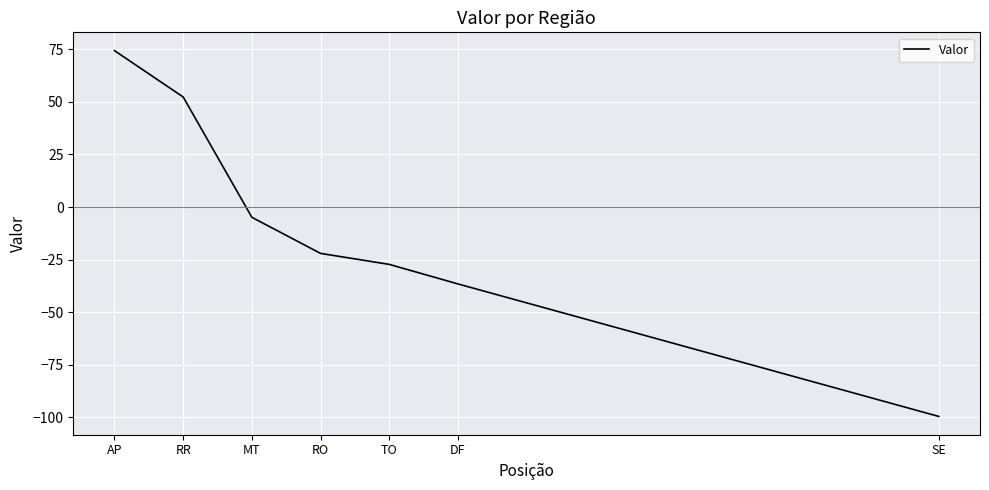

What is the change in value from RR to DF?

-88.9